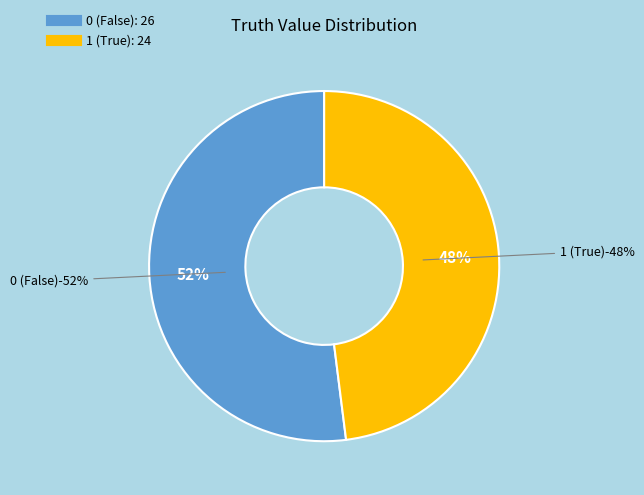

Is it true that truth_0 is 41% of the pie?

False